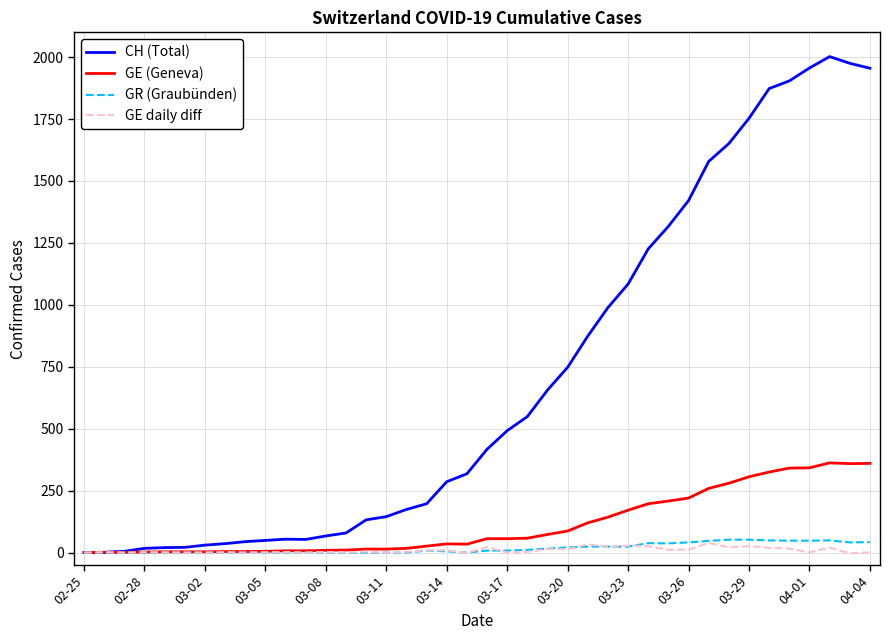

Is this an area chart (filled region under the line)?

No